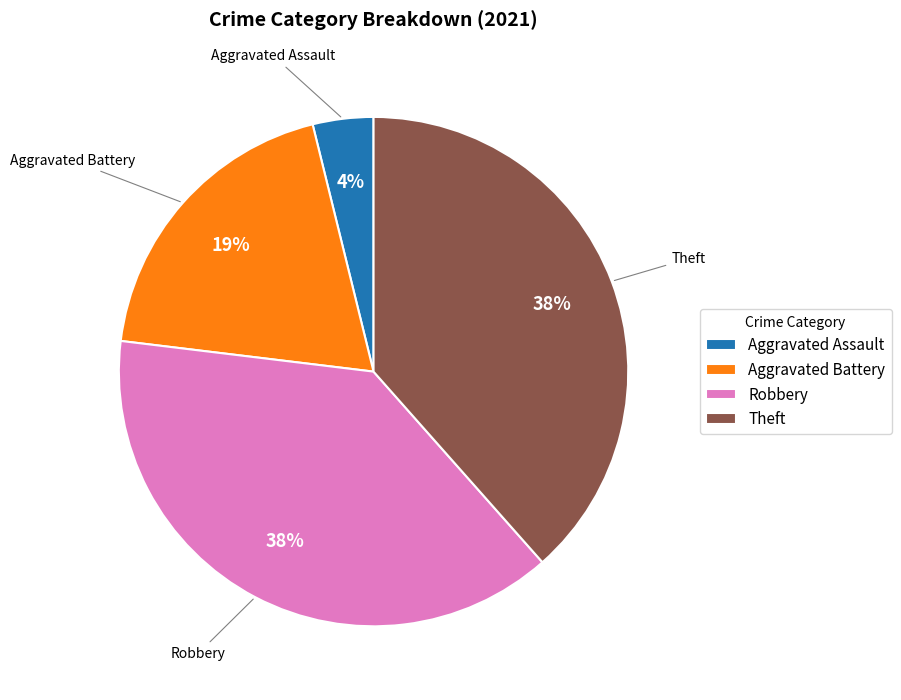

Does any single category account for the majority?

No